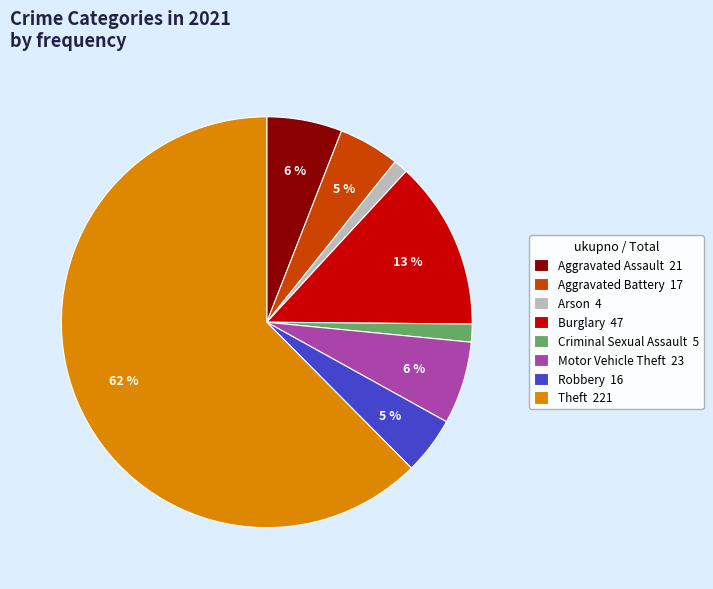

Is Theft 221 the majority of the pie?

Yes